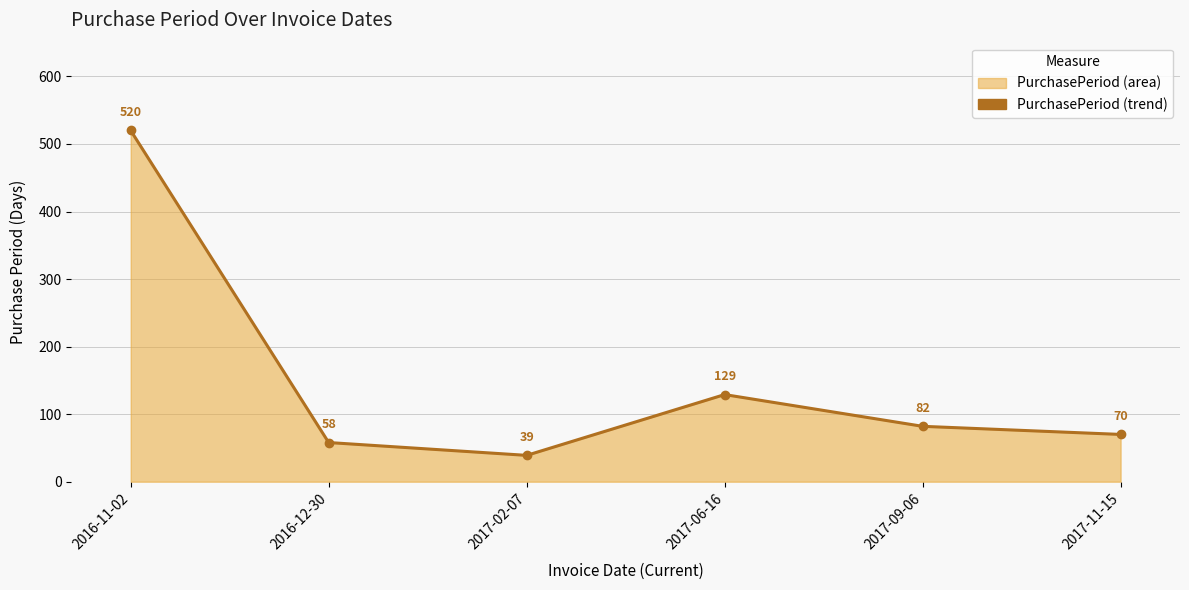

The value at 2017-06-16 is 129. True or false?

True